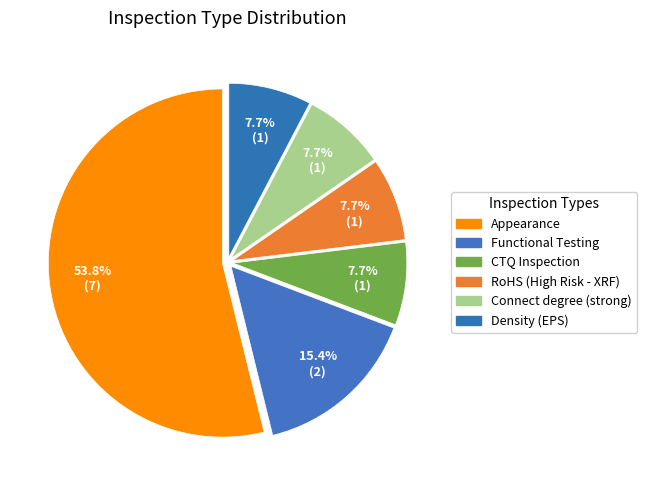

Which slice is the smallest?

CTQ Inspection